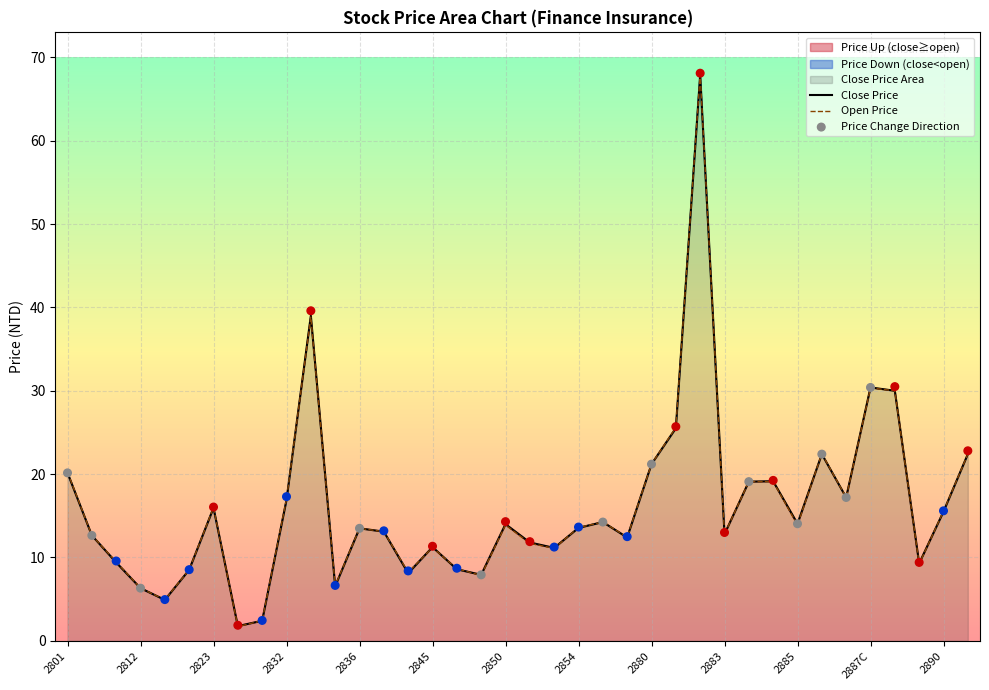

Which series contains the highest Y value?

Price Change Direction